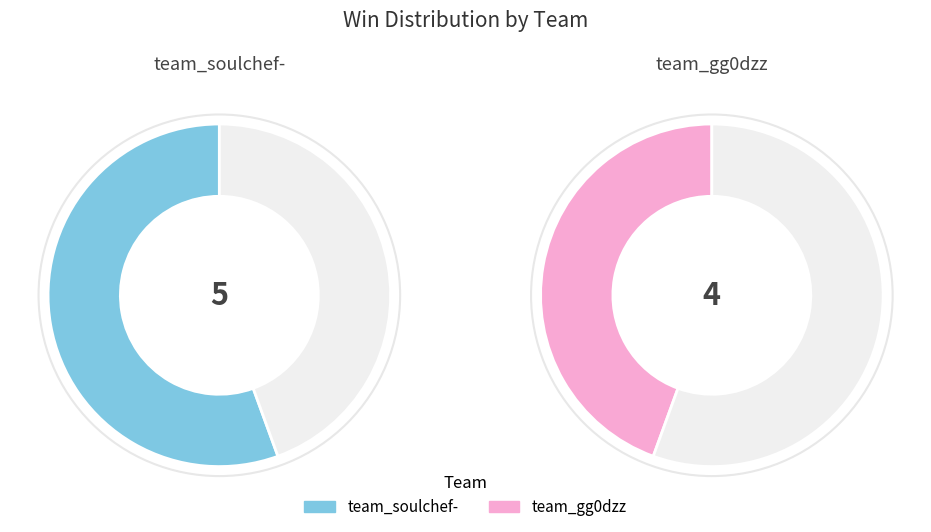

What percentage do team_soulchef- and team_gg0dzz together represent?

100.0%